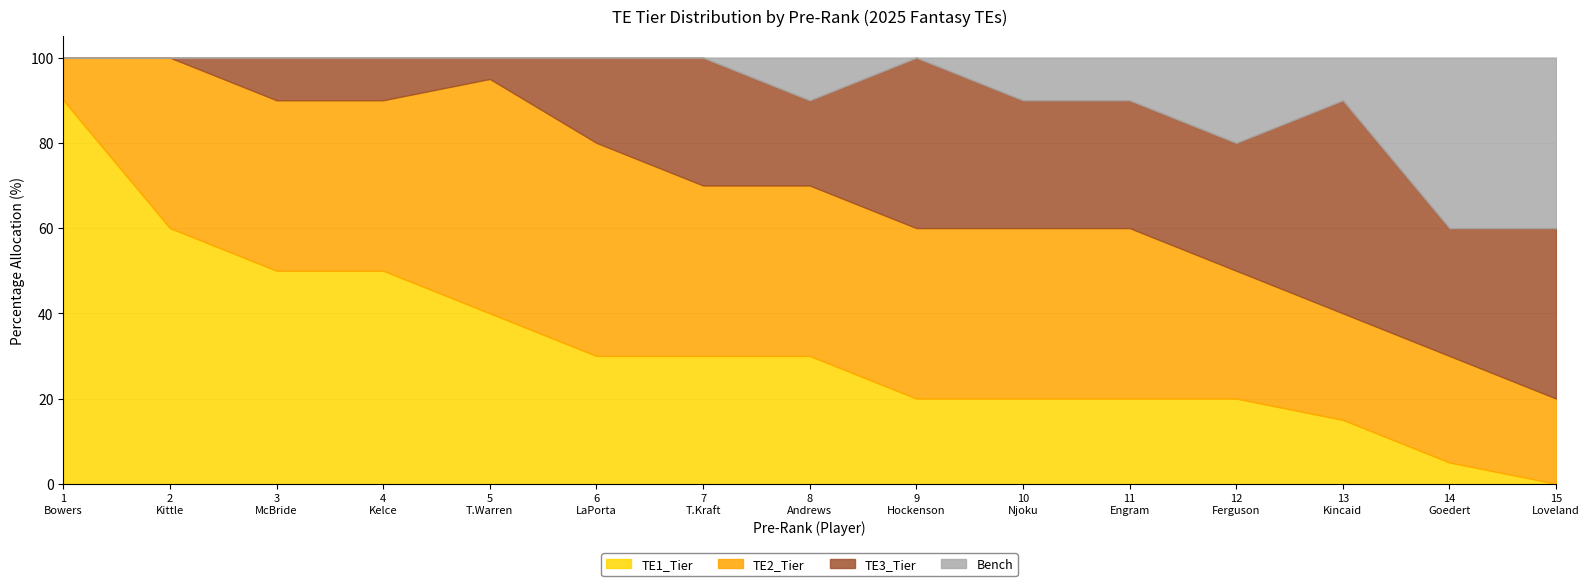

The Bench series shows 10 at 10. True or false?

True